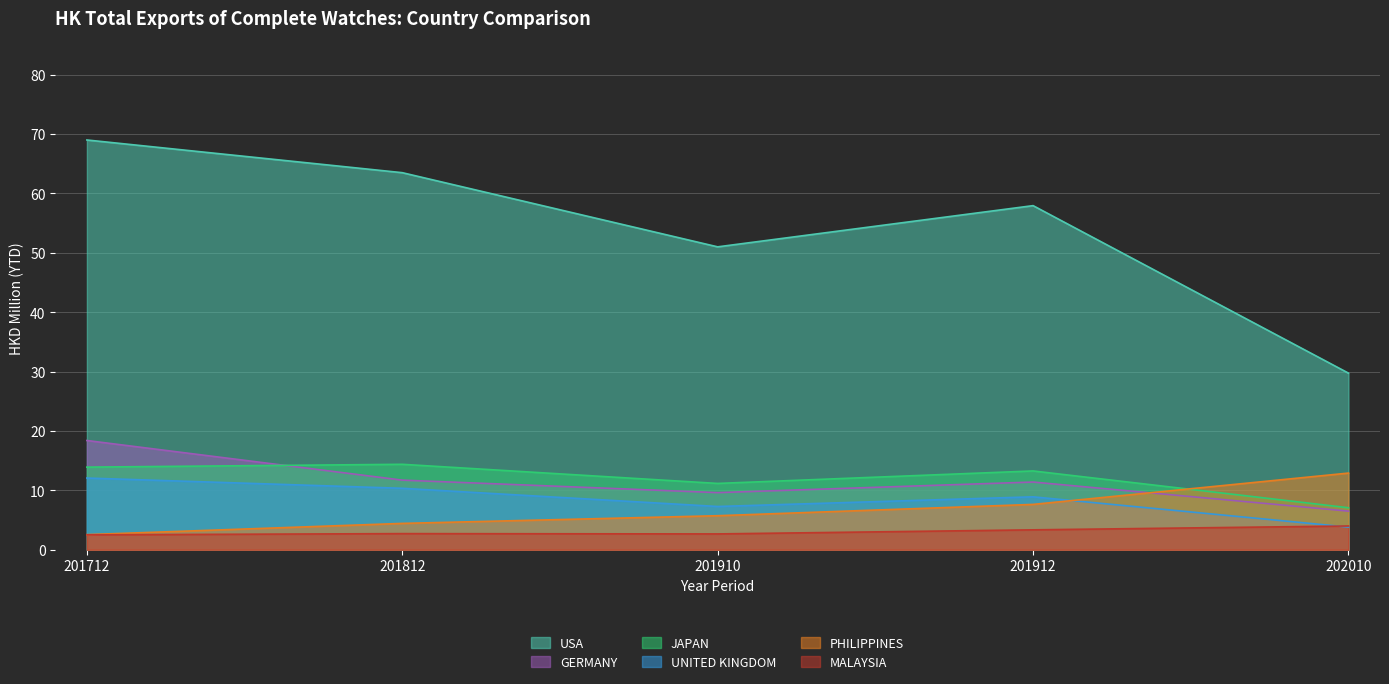

What is the difference between the USA values at 202010 and 201712?

39.3